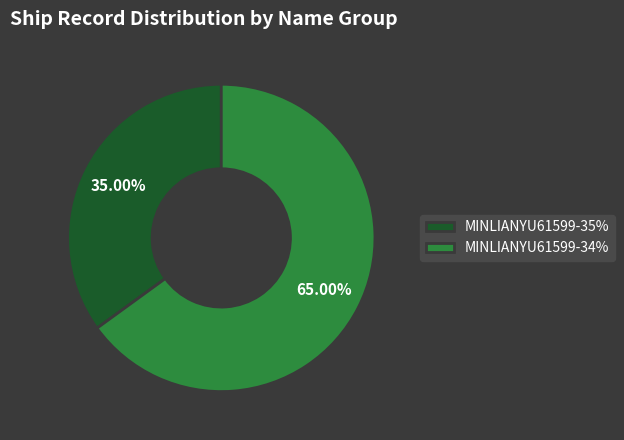

What is the smallest slice in the pie chart?

MINLIANYU61599-35%